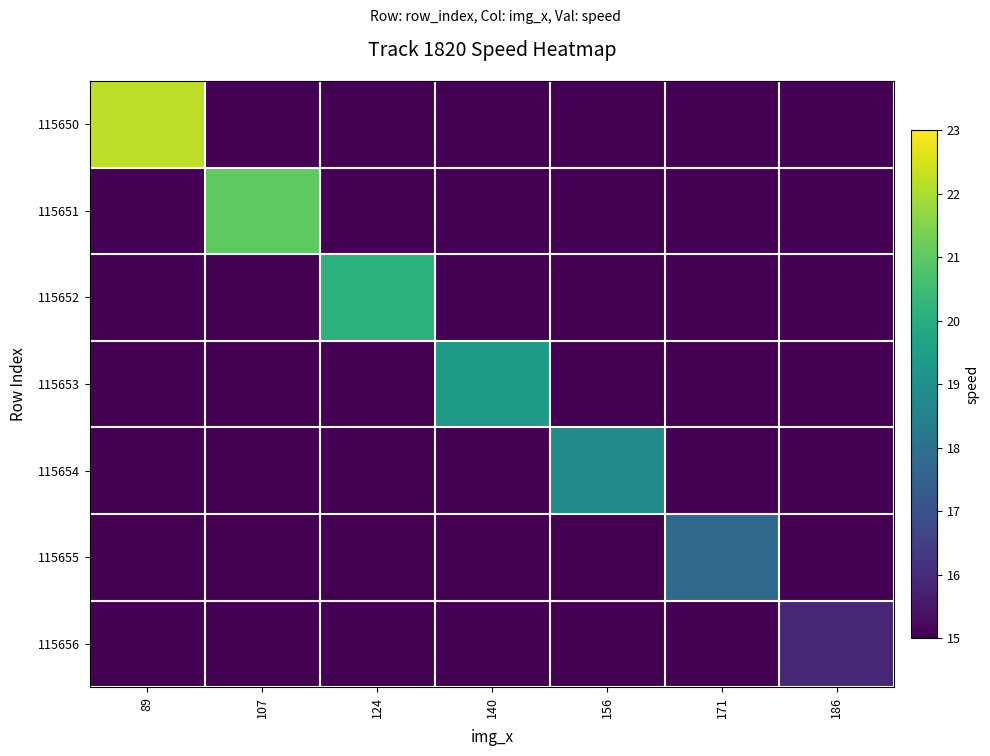

At how many categories does at least one series exceed 19?

4